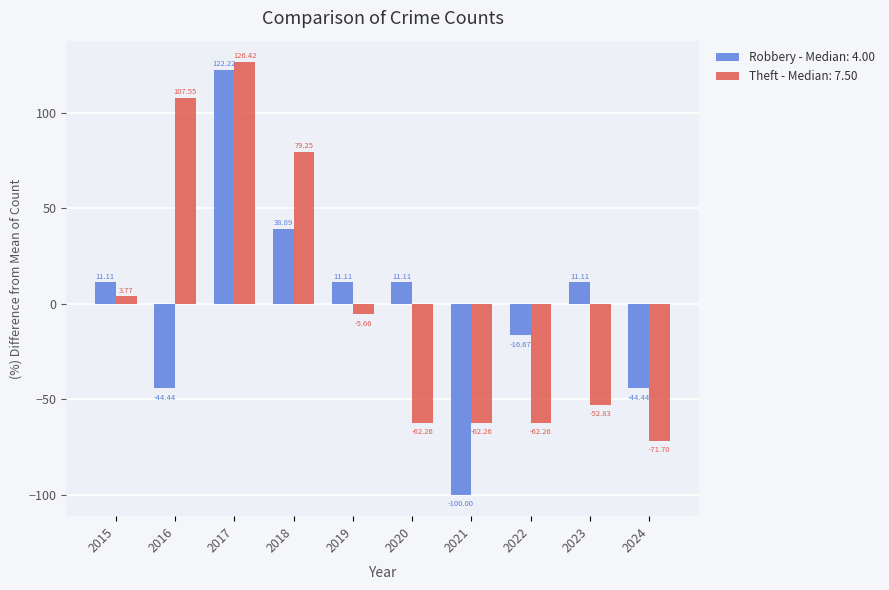

Which series has the largest range (max minus min)?

Robbery - Median: 4.00